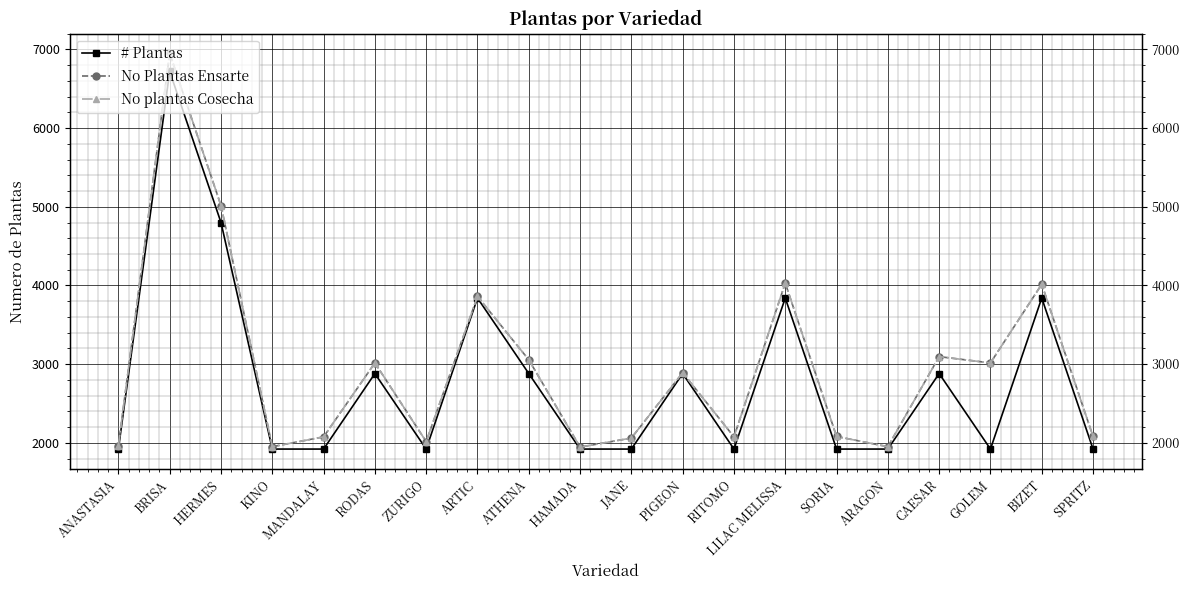

True or false: No Plantas Ensarte and No plantas Cosecha intersect in this chart.

False